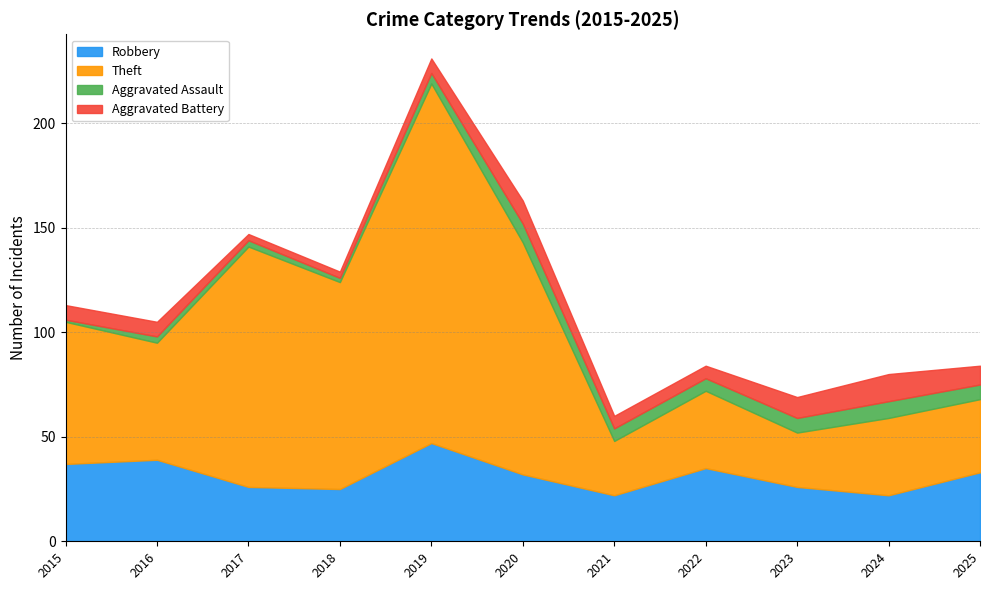

What is the value of the Aggravated Battery point at the 5th from the left?

7